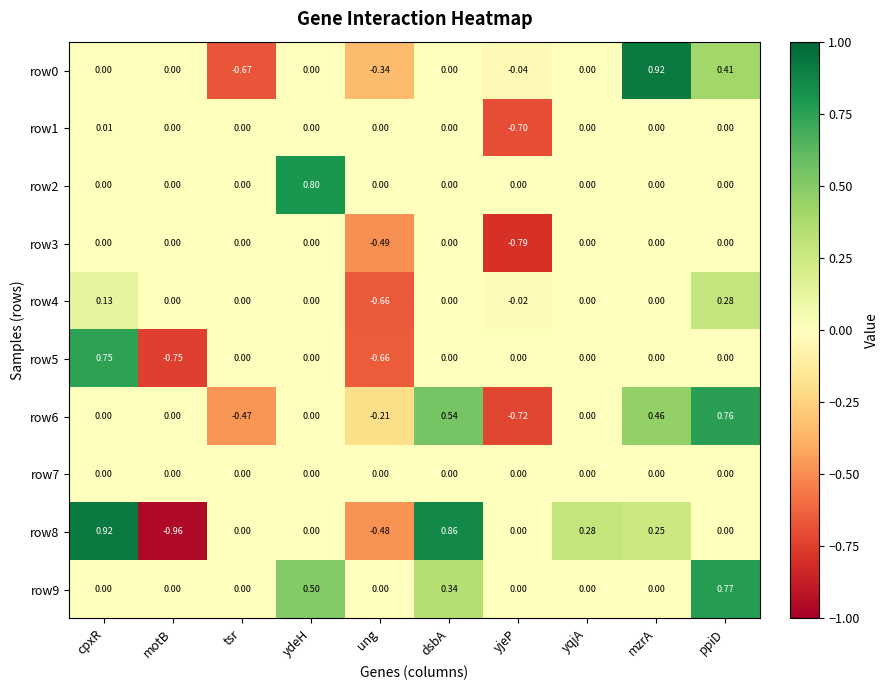

At which label does row1 first exceed 0?

cpxR